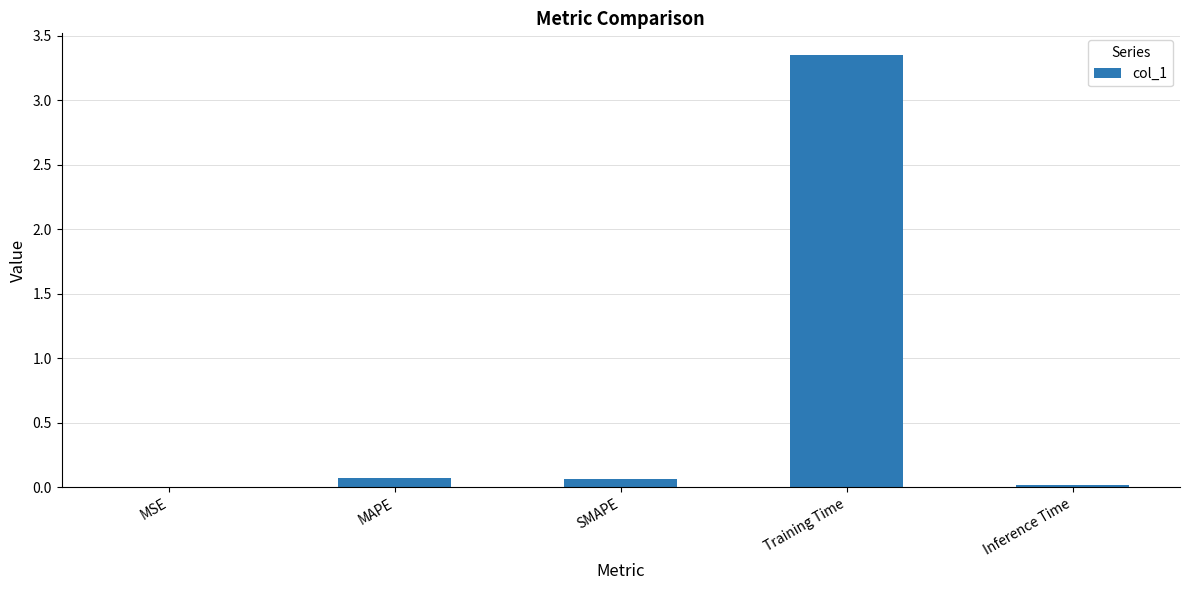

Which category has the highest value across all series?

Training Time